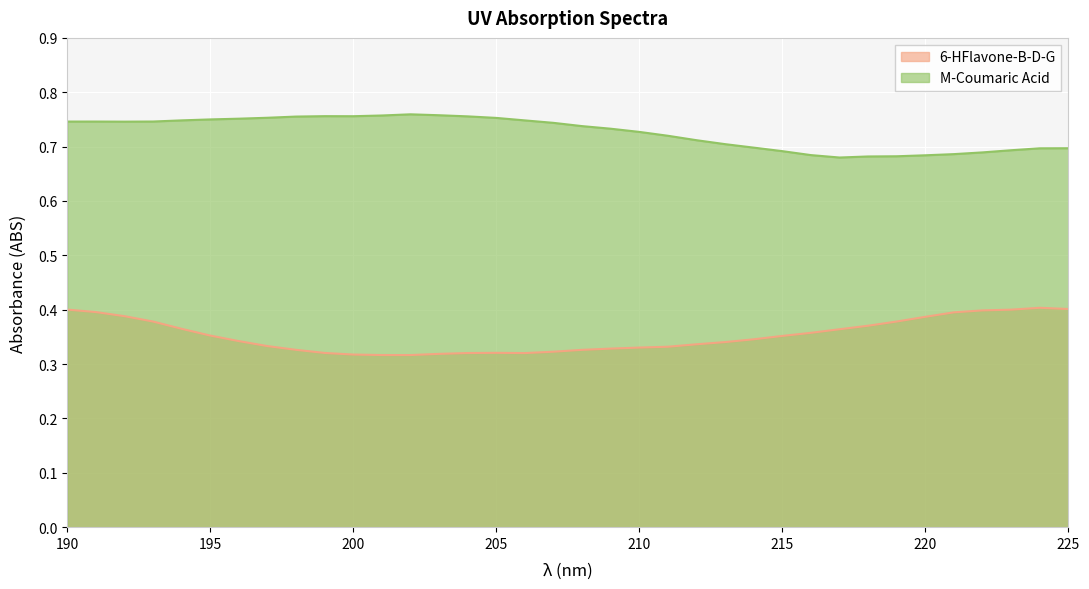

List the labels in order of 6-HFlavone-B-D-G value, largest first.

224, 225, 190, 223, 222, 191, 221, 192, 220, 219, 193, 218, 194, 217, 216, 195, 215, 214, 196, 213, 212, 197, 211, 210, 209, 198, 208, 207, 205, 199, 204, 206, 203, 200, 201, 202